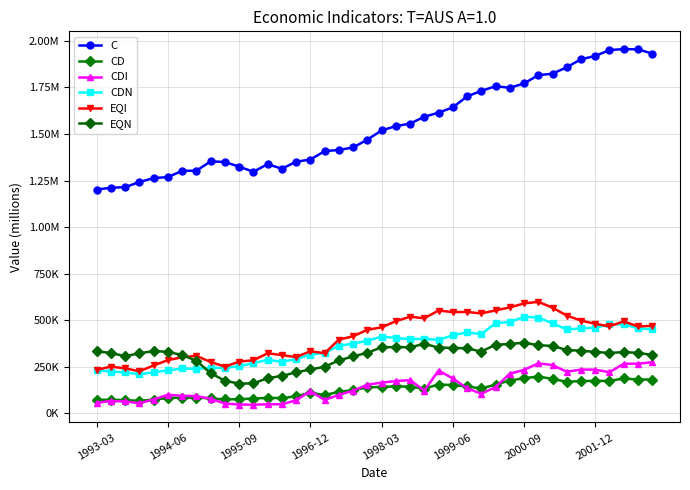

Is this an area chart (filled region under the line)?

No